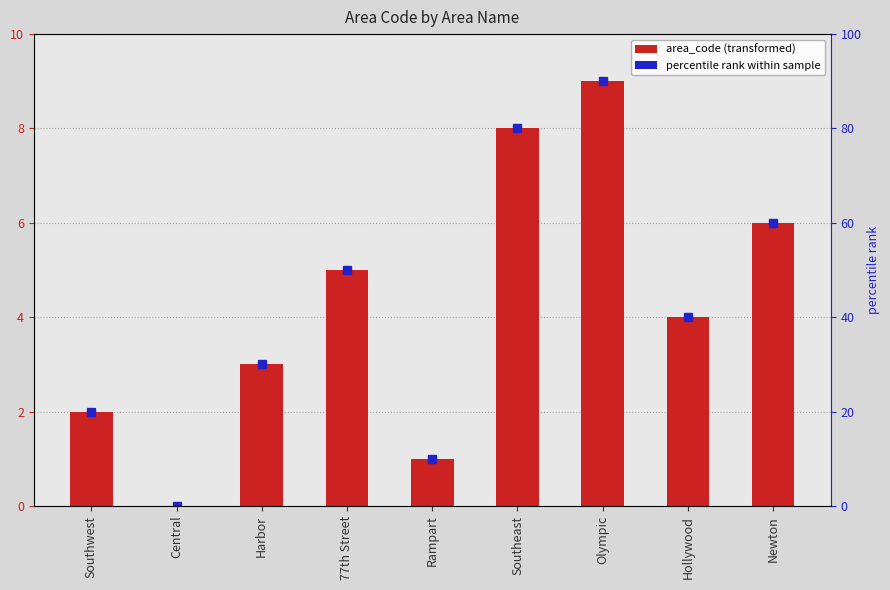

What is the sum of the values at Harbor and Central?

3